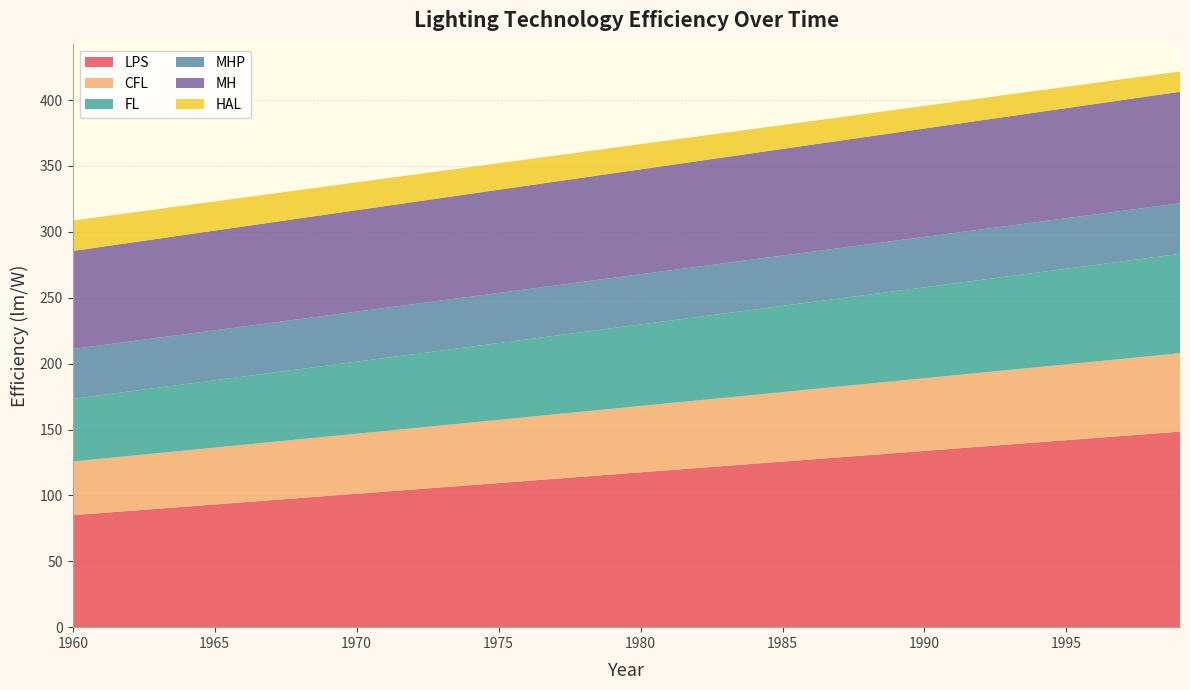

Reading left to right, transcribe all the data shown in this chart.

LPS: 1960=85.0	1961=86.6	1962=88.2	1963=89.9	1964=91.5	1965=93.1	1966=94.8	1967=96.4	1968=98.0	1969=99.6	1970=101.3	1971=102.9	1972=104.5	1973=106.1	1974=107.8	1975=109.4	1976=111.0	1977=112.6	1978=114.3	1979=115.9	1980=117.5	1981=119.1	1982=120.8	1983=122.4	1984=124.0	1985=125.7	1986=127.3	1987=128.9	1988=130.5	1989=132.2	1990=133.8	1991=135.4	1992=137.0	1993=138.7	1994=140.3	1995=141.9	1996=143.5	1997=145.2	1998=146.8	1999=148.4
CFL: 1960=40.7	1961=41.2	1962=41.7	1963=42.2	1964=42.6	1965=43.1	1966=43.6	1967=44.1	1968=44.6	1969=45.1	1970=45.5	1971=46.0	1972=46.5	1973=47.0	1974=47.5	1975=47.9	1976=48.4	1977=48.9	1978=49.4	1979=49.9	1980=50.3	1981=50.8	1982=51.3	1983=51.8	1984=52.3	1985=52.7	1986=53.2	1987=53.7	1988=54.2	1989=54.7	1990=55.1	1991=55.6	1992=56.1	1993=56.6	1994=57.1	1995=57.5	1996=58.0	1997=58.5	1998=59.0	1999=59.5
FL: 1960=47.5	1961=48.3	1962=49.0	1963=49.7	1964=50.4	1965=51.1	1966=51.8	1967=52.6	1968=53.3	1969=54.0	1970=54.7	1971=55.4	1972=56.1	1973=56.8	1974=57.6	1975=58.3	1976=59.0	1977=59.7	1978=60.4	1979=61.1	1980=61.8	1981=62.6	1982=63.3	1983=64.0	1984=64.7	1985=65.4	1986=66.1	1987=66.9	1988=67.6	1989=68.3	1990=69.0	1991=69.7	1992=70.4	1993=71.1	1994=71.9	1995=72.6	1996=73.3	1997=74.0	1998=74.7	1999=75.4
MHP: 1960=37.8	1961=37.8	1962=37.9	1963=37.9	1964=37.9	1965=37.9	1966=37.9	1967=37.9	1968=37.9	1969=38.0	1970=38.0	1971=38.0	1972=38.0	1973=38.0	1974=38.0	1975=38.0	1976=38.1	1977=38.1	1978=38.1	1979=38.1	1980=38.1	1981=38.1	1982=38.1	1983=38.2	1984=38.2	1985=38.2	1986=38.2	1987=38.2	1988=38.2	1989=38.2	1990=38.2	1991=38.3	1992=38.3	1993=38.3	1994=38.3	1995=38.3	1996=38.3	1997=38.3	1998=38.4	1999=38.4
MH: 1960=74.4	1961=74.6	1962=74.9	1963=75.2	1964=75.4	1965=75.7	1966=75.9	1967=76.2	1968=76.5	1969=76.7	1970=77.0	1971=77.3	1972=77.5	1973=77.8	1974=78.0	1975=78.3	1976=78.6	1977=78.8	1978=79.1	1979=79.4	1980=79.6	1981=79.9	1982=80.1	1983=80.4	1984=80.7	1985=80.9	1986=81.2	1987=81.5	1988=81.7	1989=82.0	1990=82.2	1991=82.5	1992=82.8	1993=83.0	1994=83.3	1995=83.6	1996=83.8	1997=84.1	1998=84.3	1999=84.6
HAL: 1960=23.1	1961=22.9	1962=22.7	1963=22.5	1964=22.3	1965=22.1	1966=21.9	1967=21.7	1968=21.5	1969=21.3	1970=21.1	1971=20.9	1972=20.7	1973=20.5	1974=20.3	1975=20.2	1976=20.0	1977=19.8	1978=19.6	1979=19.4	1980=19.2	1981=19.0	1982=18.8	1983=18.6	1984=18.4	1985=18.2	1986=18.0	1987=17.8	1988=17.6	1989=17.4	1990=17.2	1991=17.0	1992=16.8	1993=16.6	1994=16.4	1995=16.2	1996=16.0	1997=15.8	1998=15.6	1999=15.4